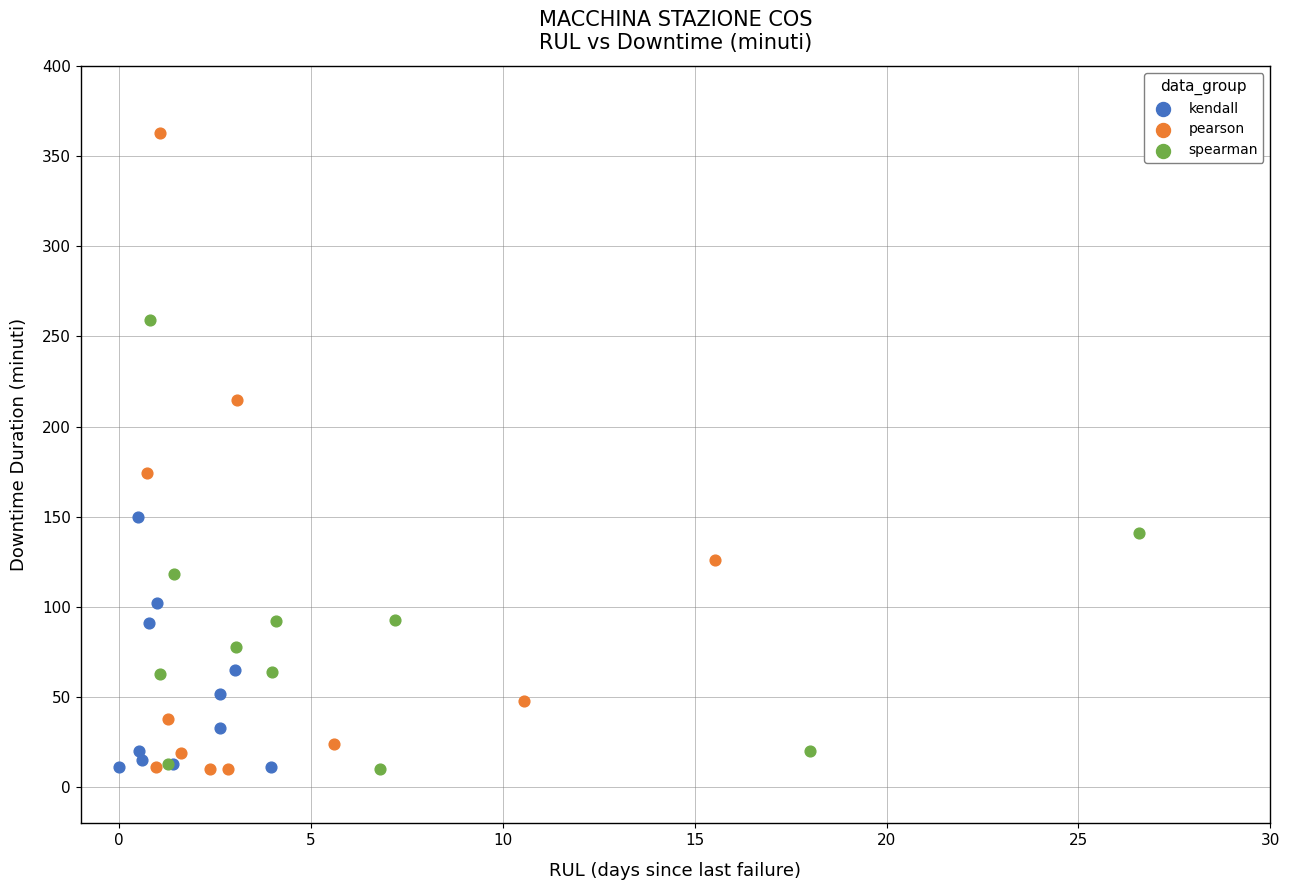

Which series has the largest Y range (max minus min)?

pearson